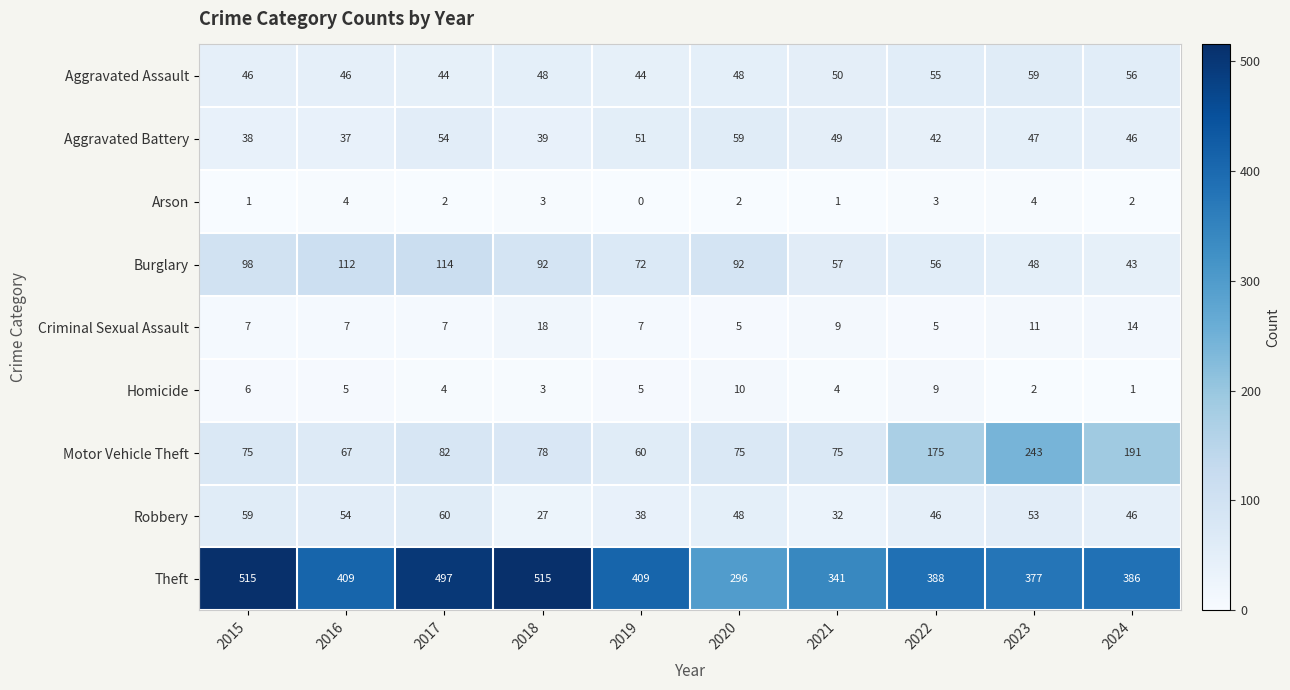

At which category does the chart reach its minimum across all series?

2019